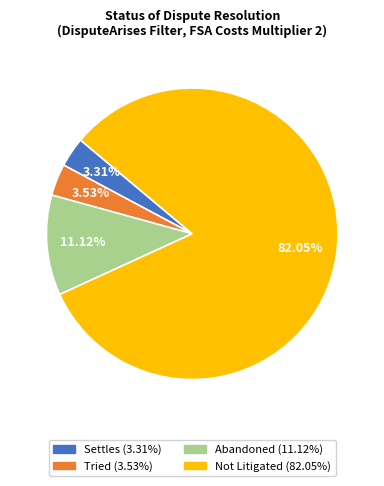

Does any single category account for the majority?

Yes